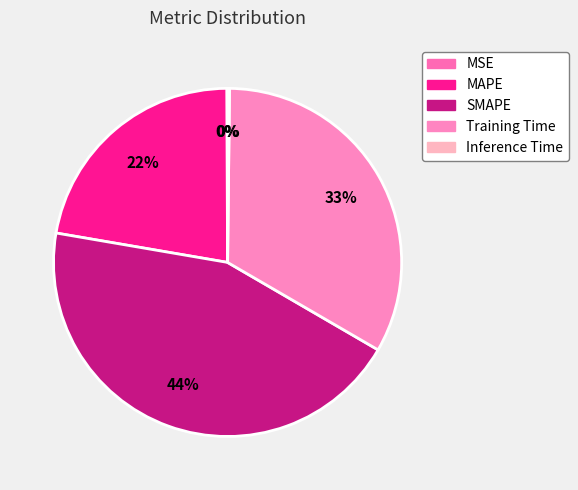

What is the total percentage of Inference Time and MSE?

0.3%